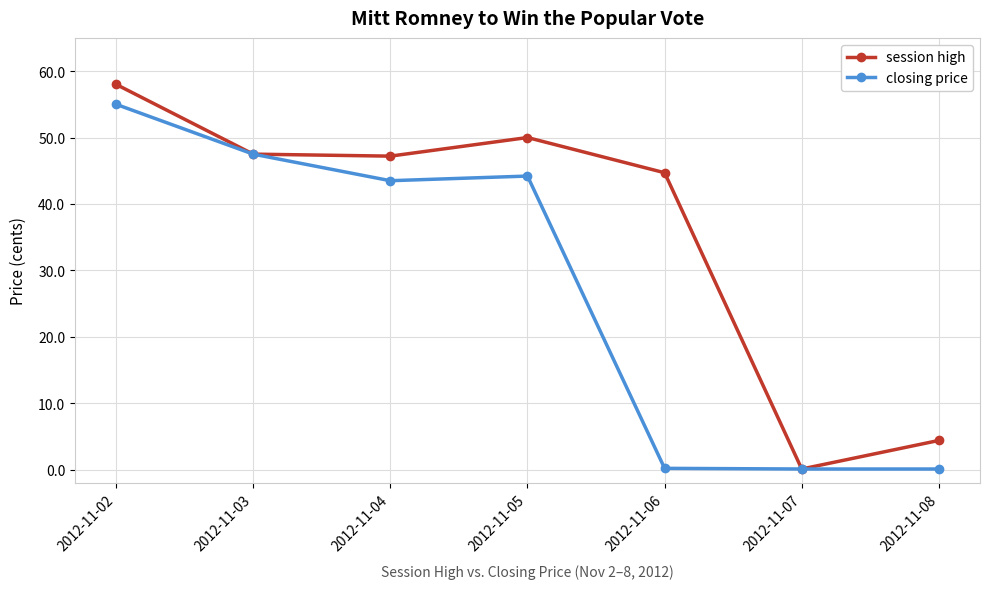

In session high, how many points are higher than both neighbors (excluding endpoints)?

1